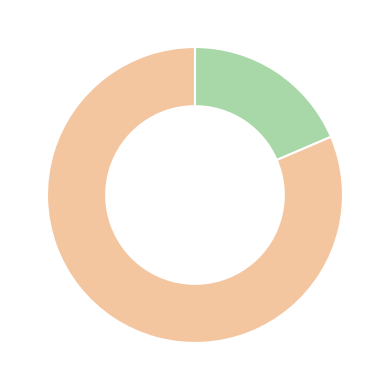

Does any single category account for the majority?

Yes